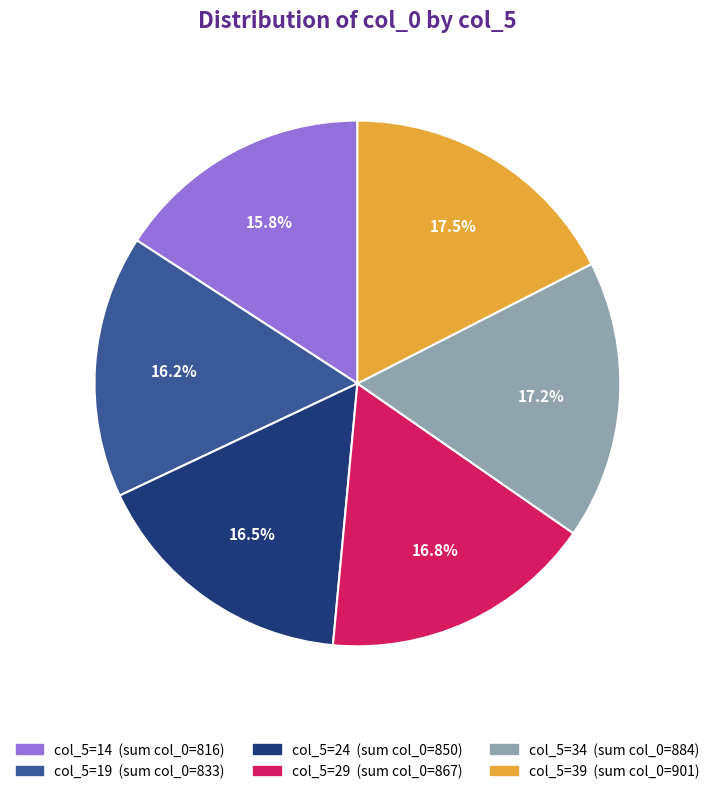

Is there a majority slice in this chart?

No